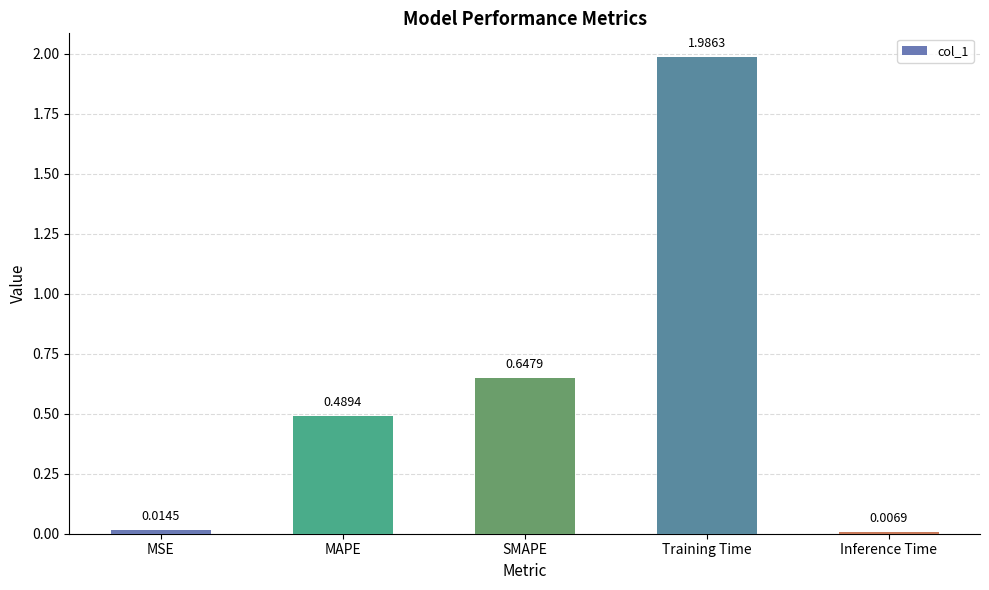

Where is the data nearest to the value 0?

Inference Time